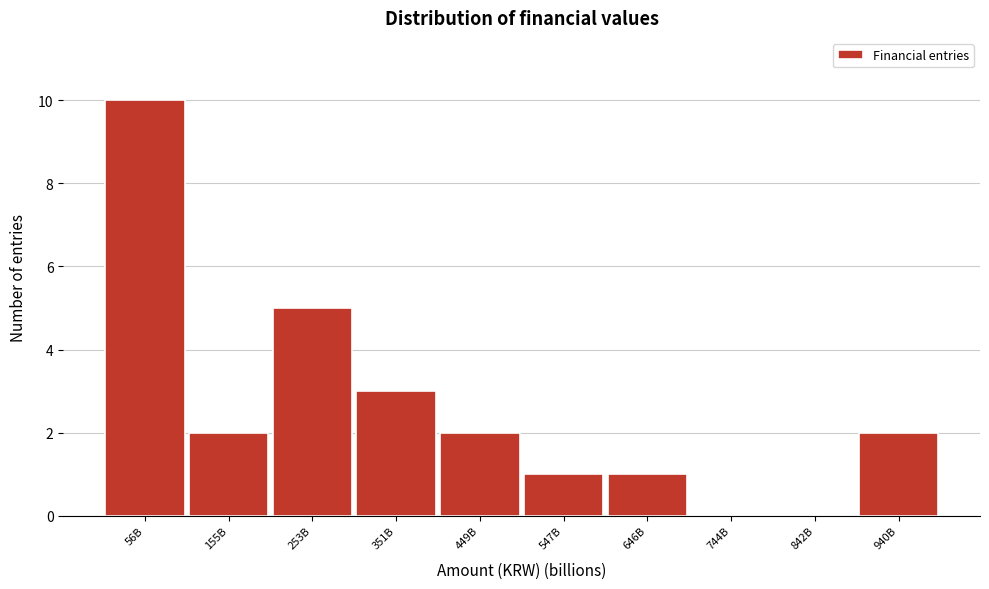

Reading right to left, extract all data points from this chart.

940B=2	842B=0	744B=0	646B=1	547B=1	449B=2	351B=3	253B=5	155B=2	56B=10